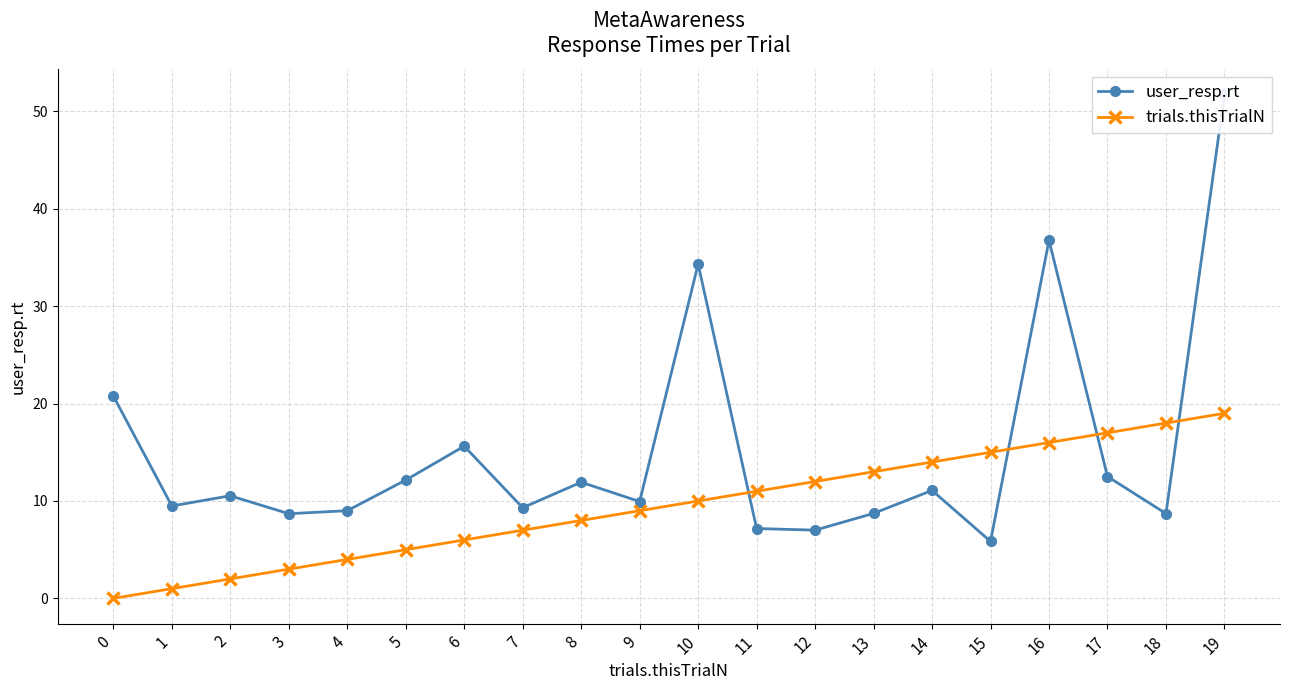

Rank the series at 4 from highest to lowest value.

user_resp.rt, trials.thisTrialN